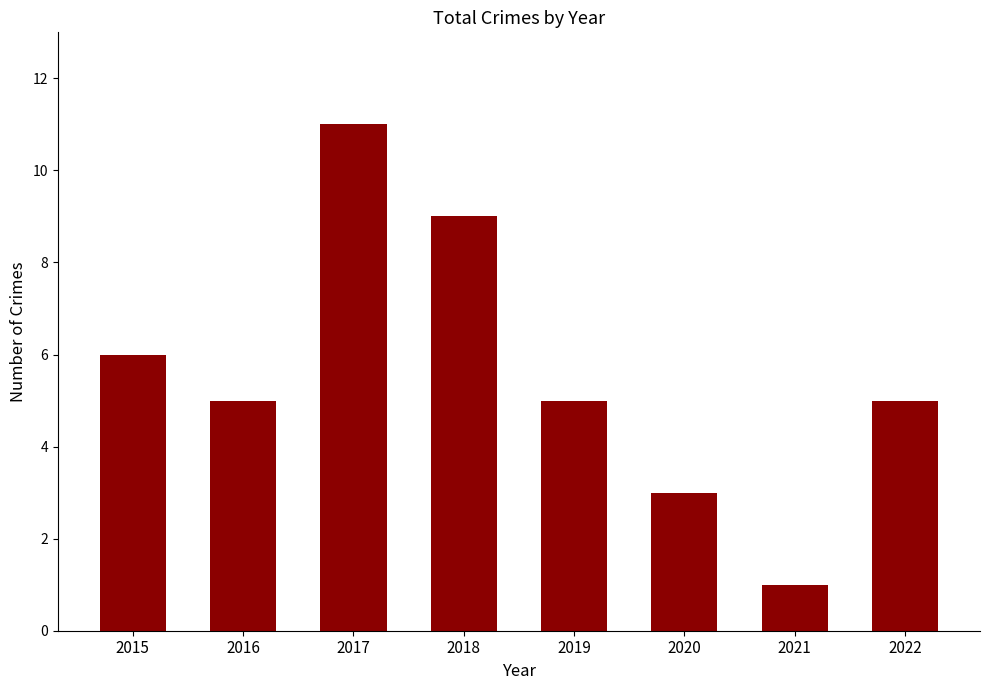

Between 2020 and 2017, which is larger?

2017